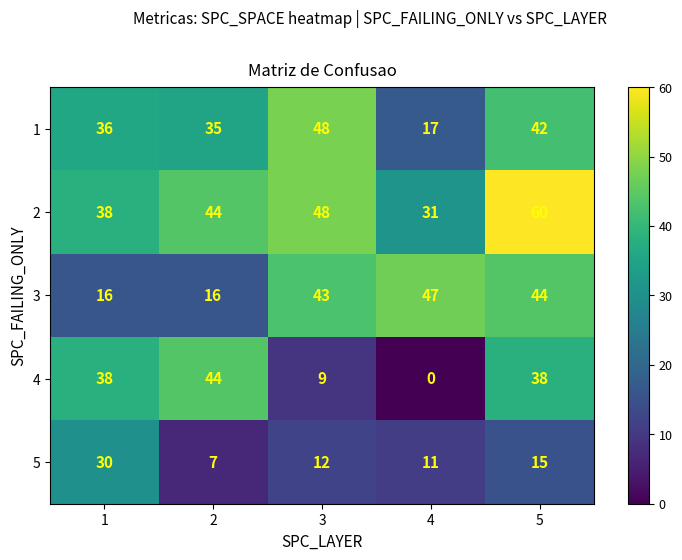

How many values in the 4 series are below 38?

2